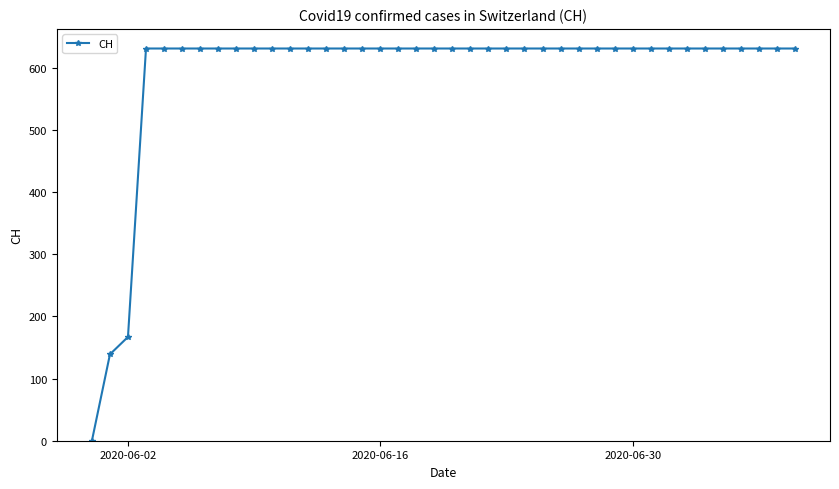

What is the greatest value displayed?

631